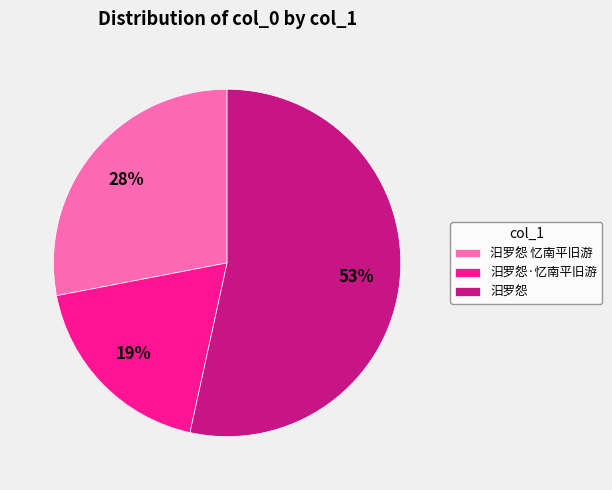

The 汨罗怨 忆南平旧游 slice represents 28% of the pie. True or false?

True